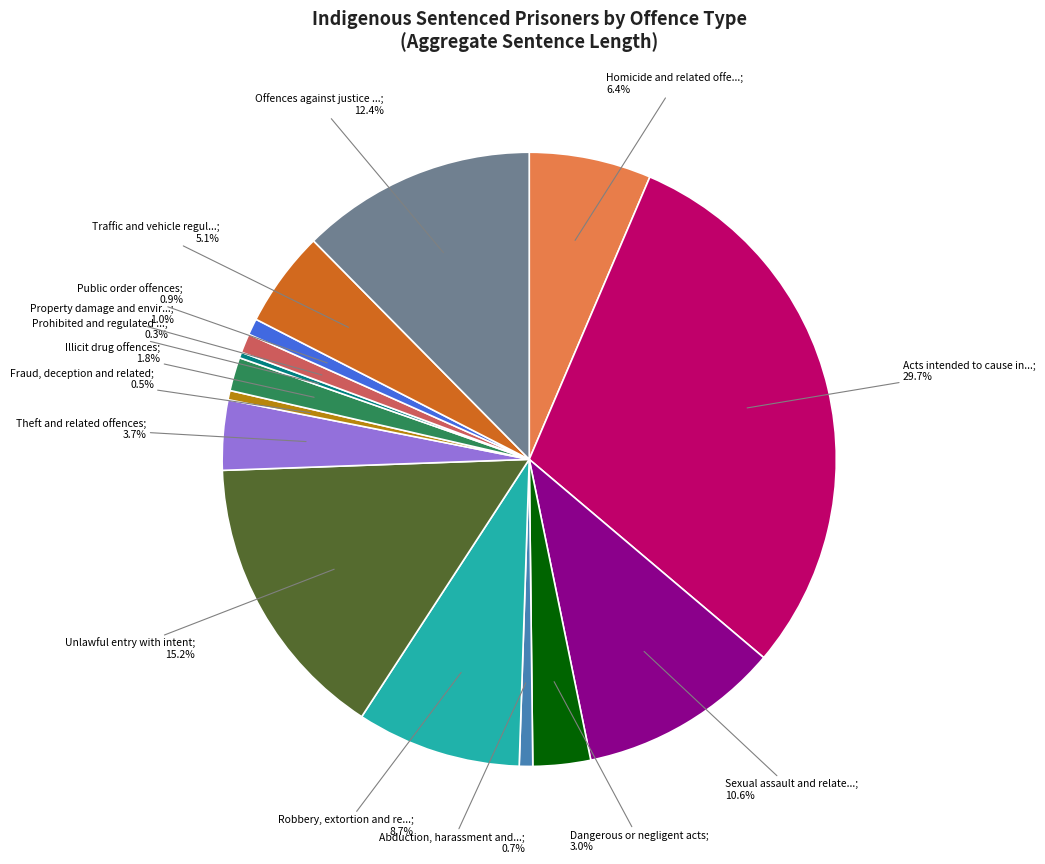

Is there any slice that represents more than half of the pie?

No